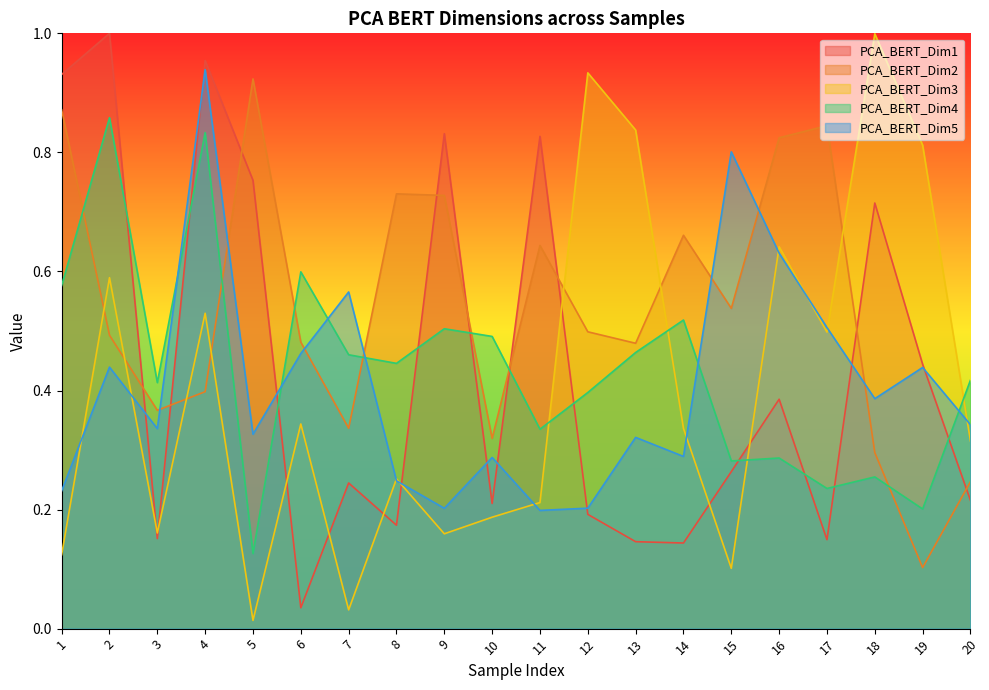

Where is the first local maximum for PCA_BERT_Dim3?

2